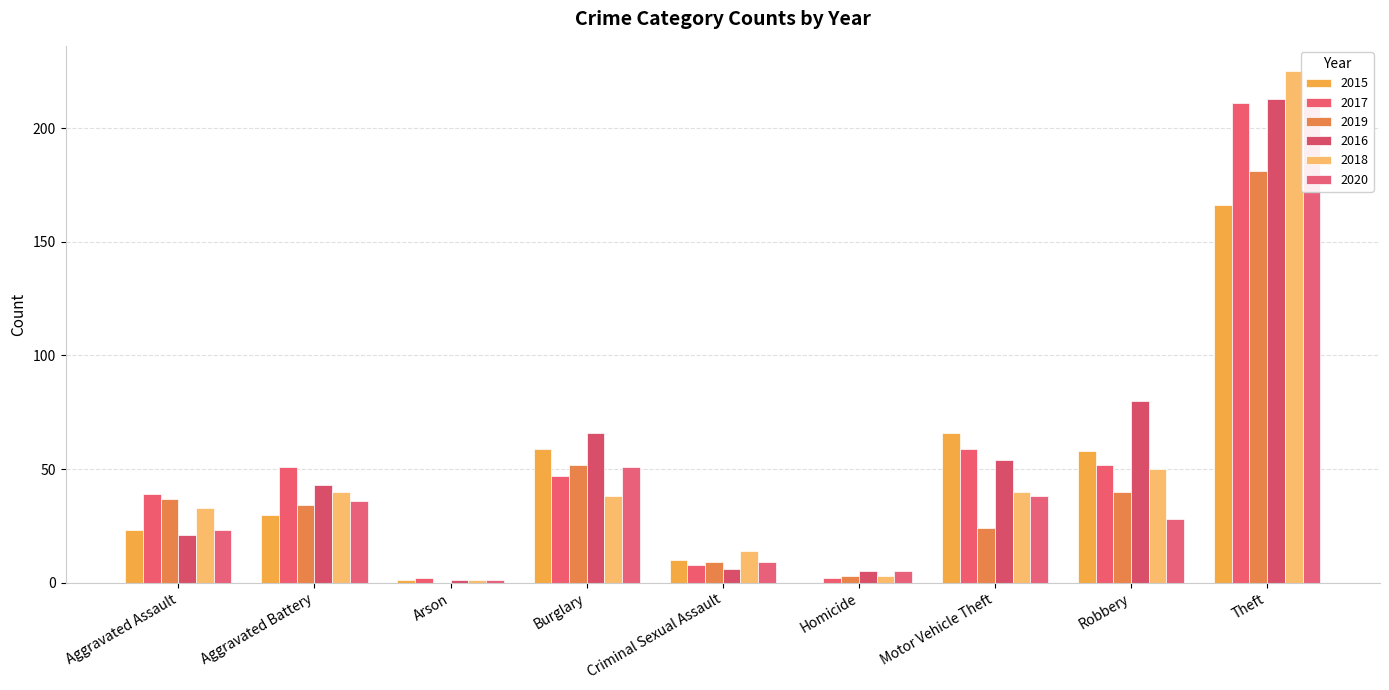

At Aggravated Battery, list the series in order from largest to smallest.

2017, 2016, 2018, 2020, 2019, 2015